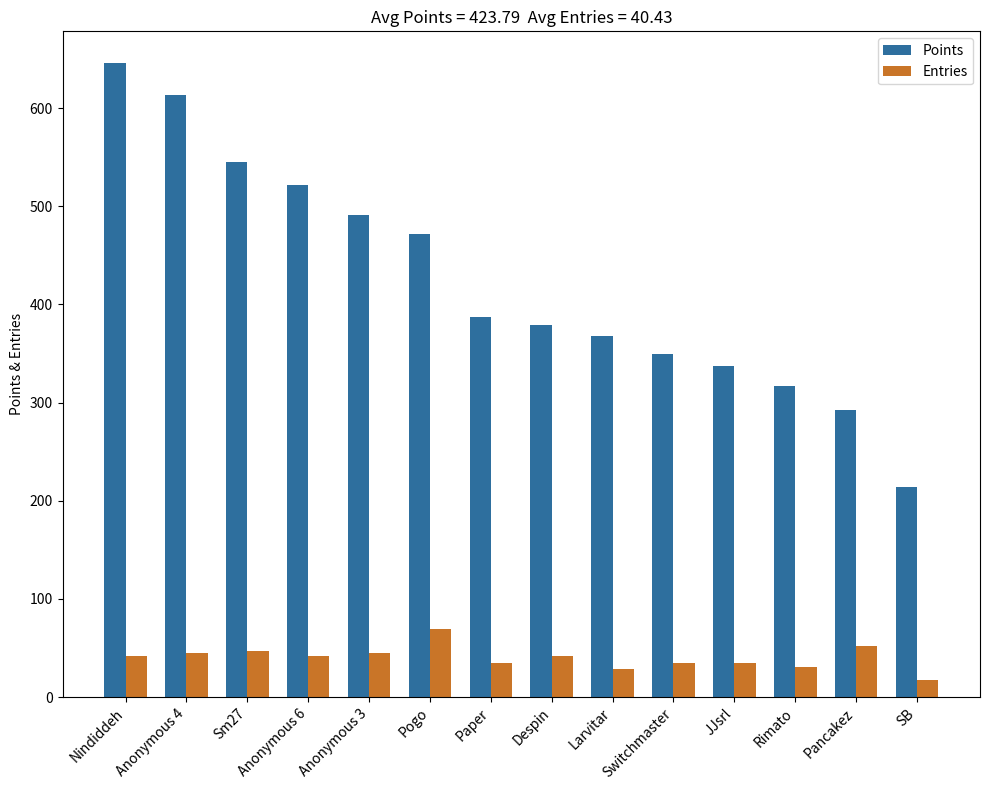

True or false: Points has a value of 361 at Anonymous 4.

False